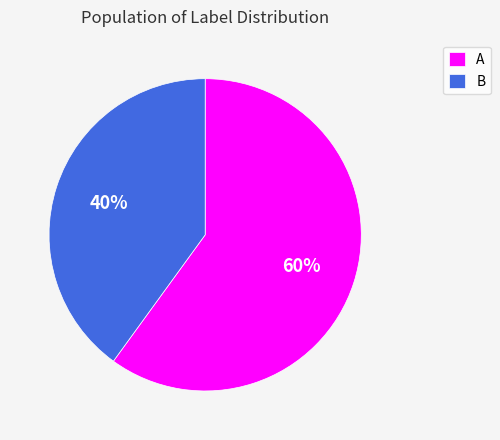

How many slices are in this pie chart?

2